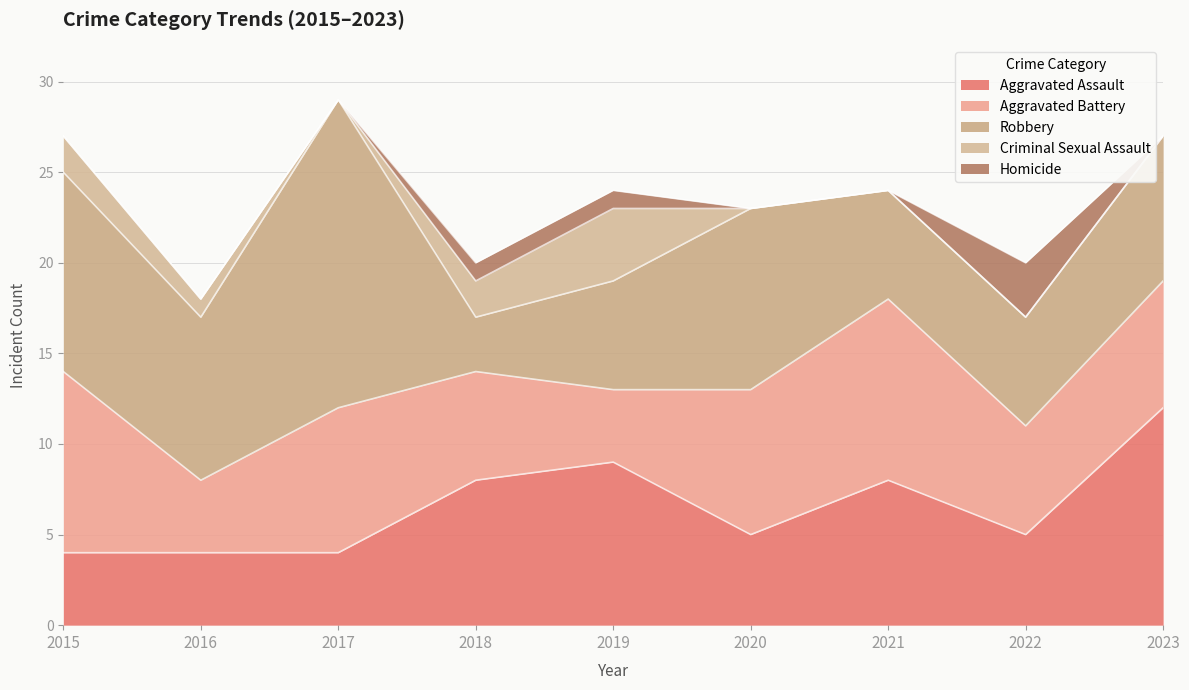

What is the value of the Aggravated Battery point at the 2nd from the left?

4